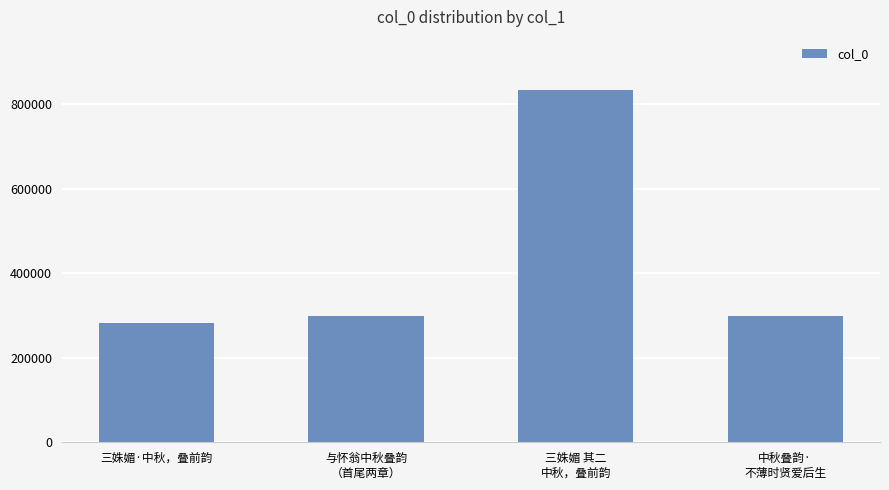

How many values are below 297993?

2